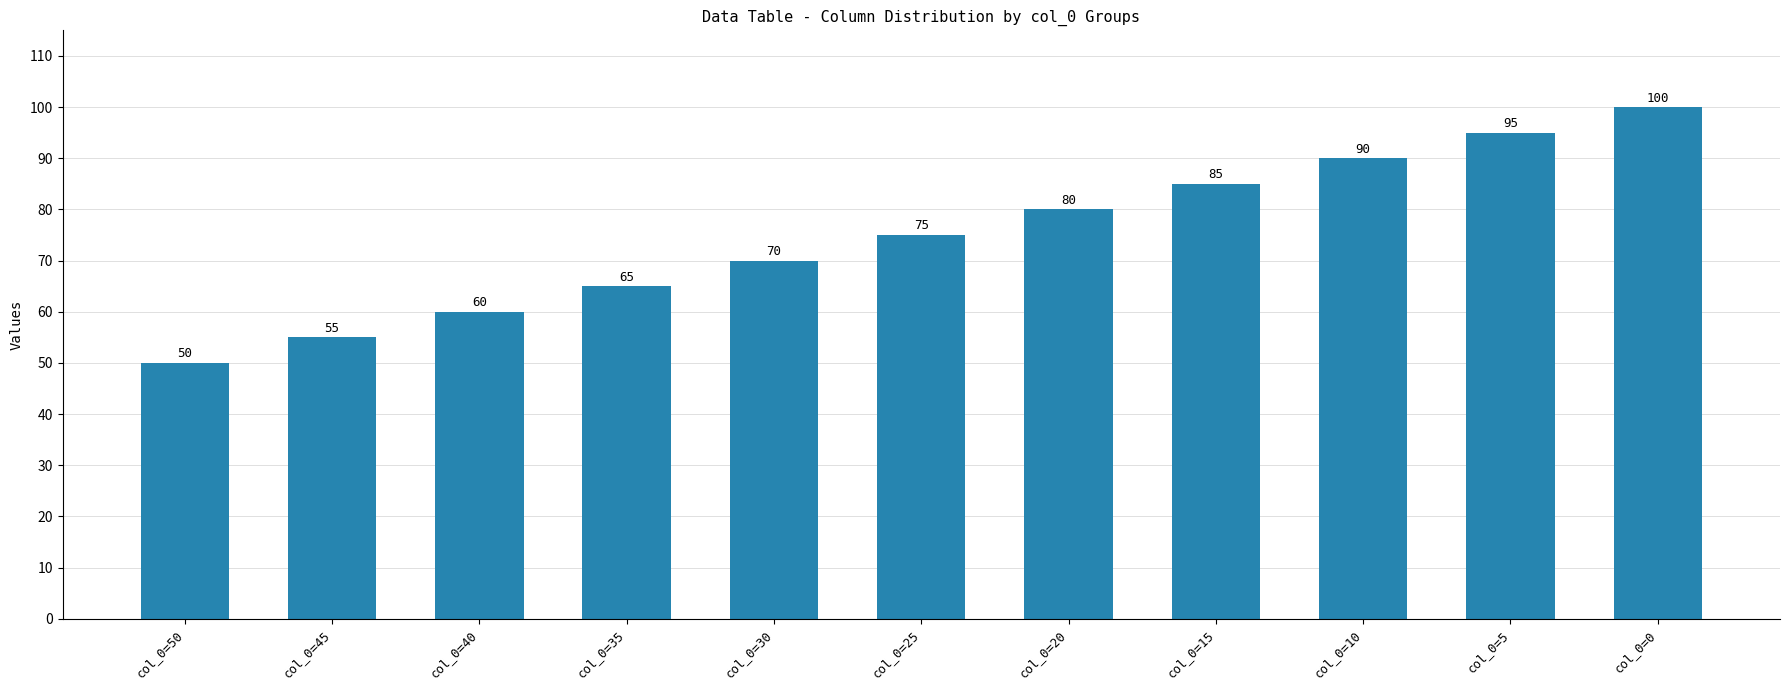

What is the value of the 6th bar from the left?

75